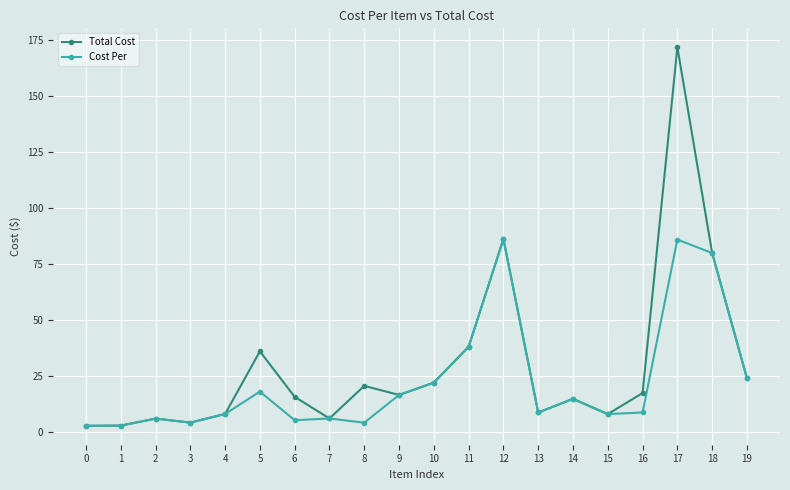

What is the maximum value shown in the chart?

171.7